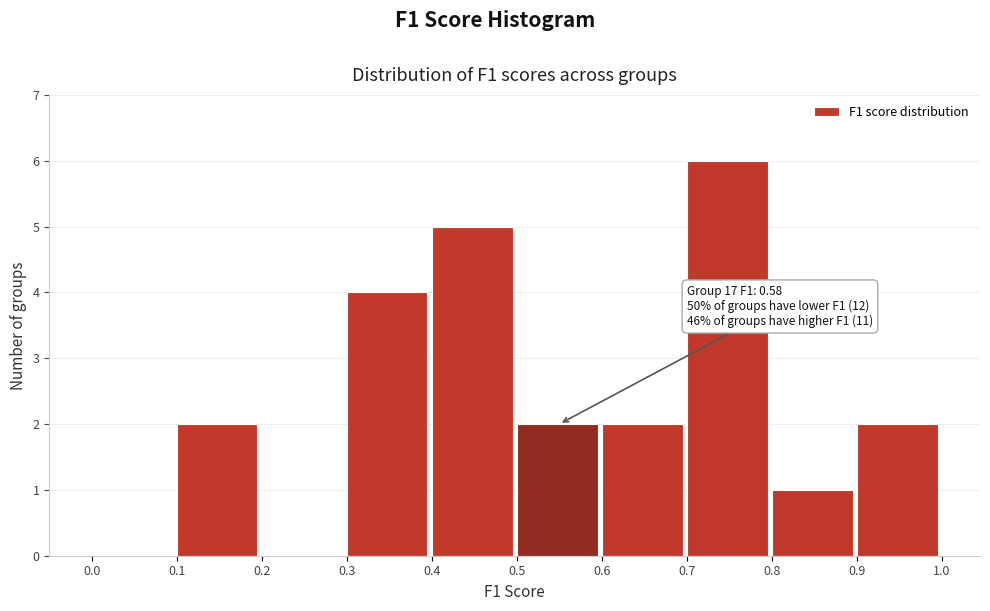

Over which range of the x-axis is the bar tallest?

0.7 to 0.8